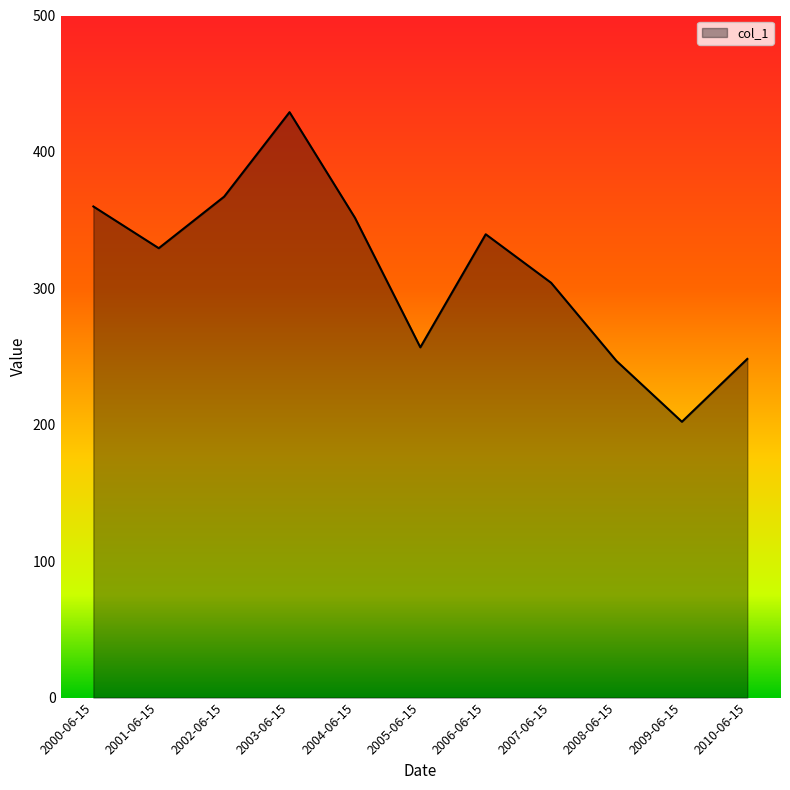

How many distinct data groups are displayed?

1